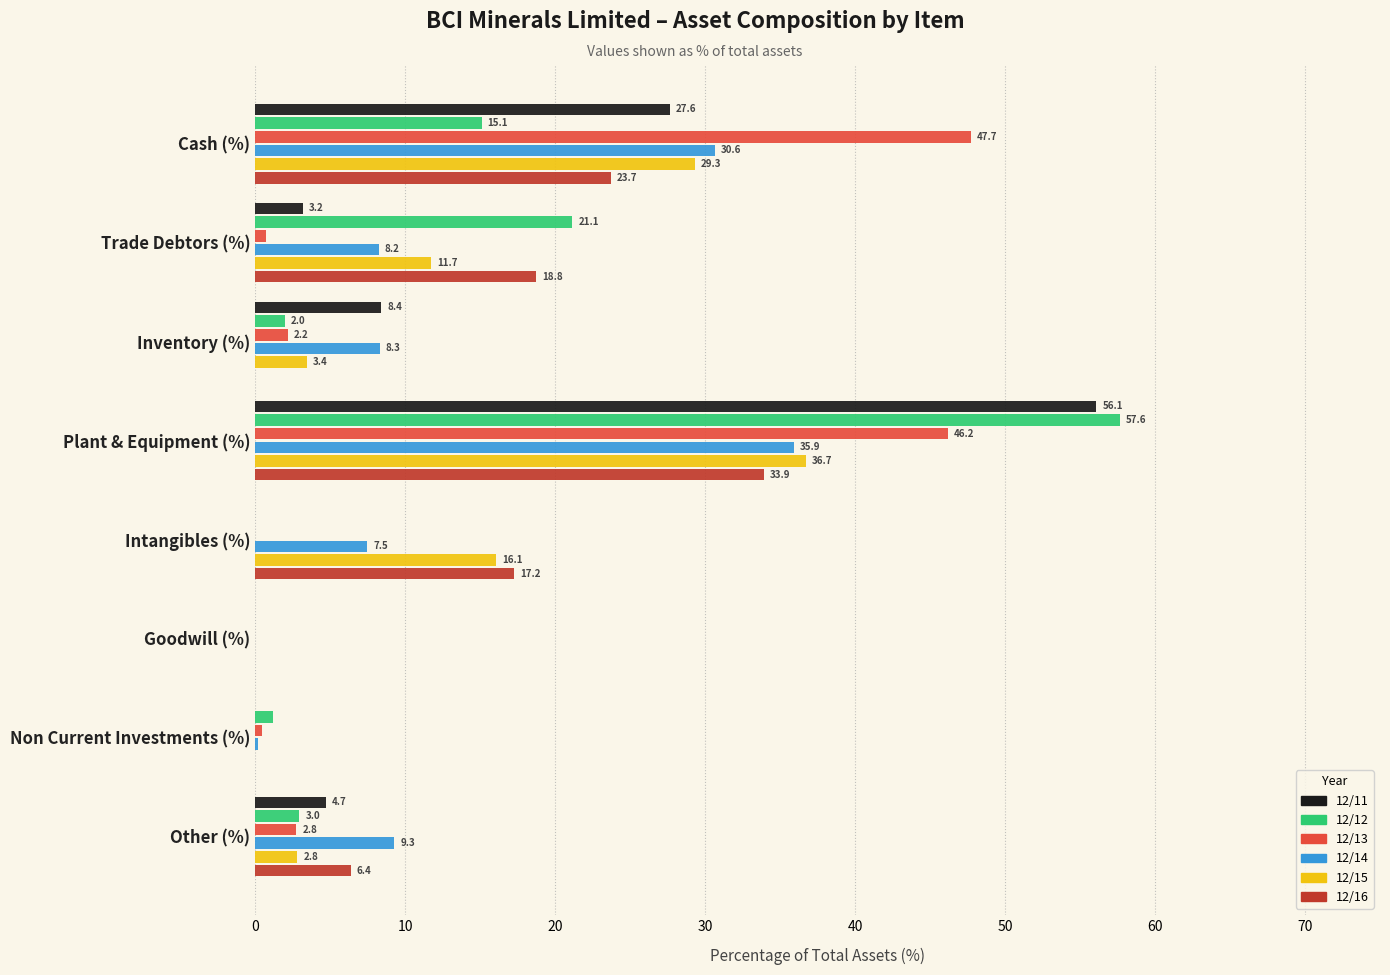

Which series has the largest range (max minus min)?

12/12